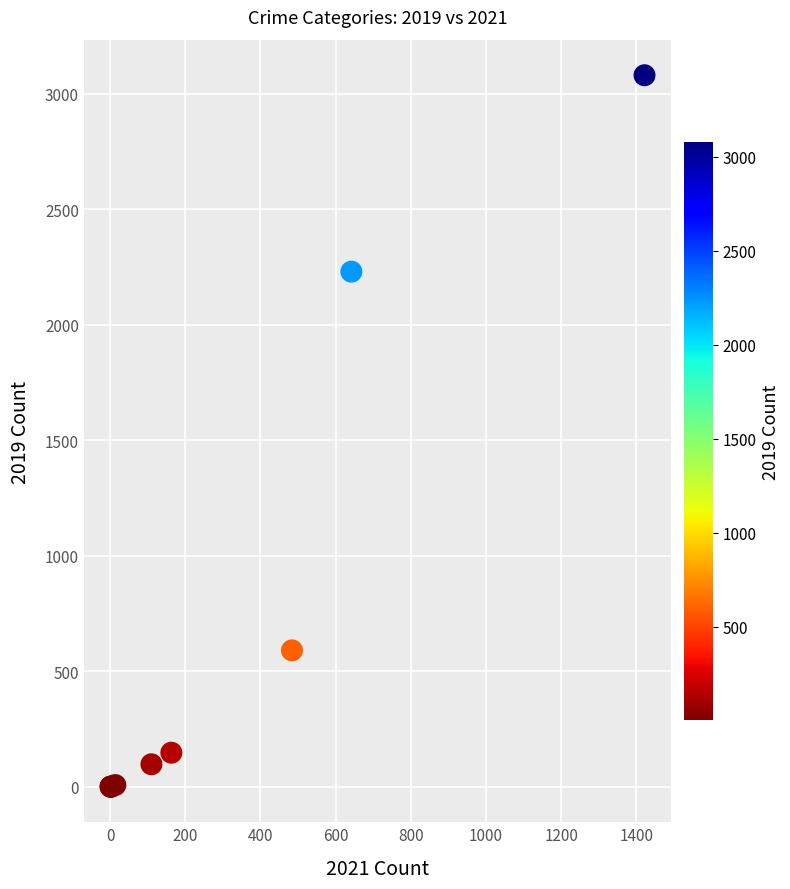

What Y value in the scatter plot is closest to 1540?

2230